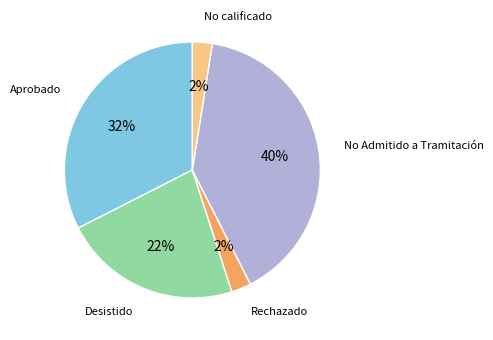

How many segments does this pie chart have?

5